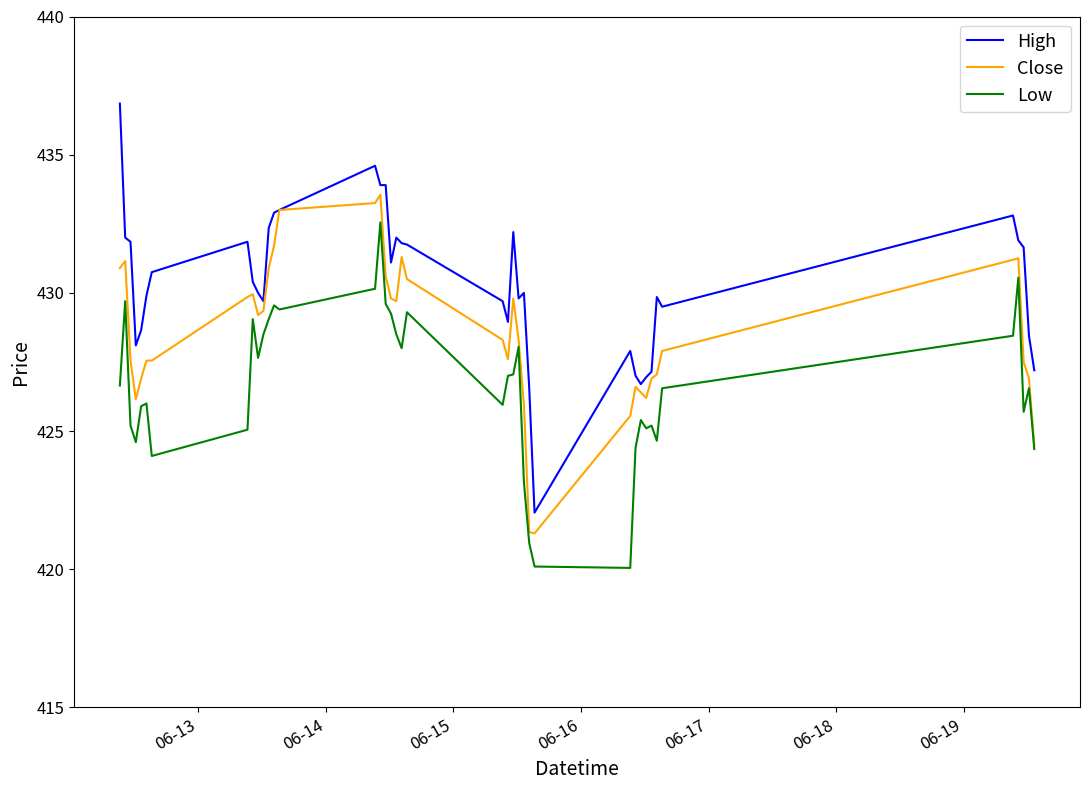

Rank the series by their average value, from highest to lowest.

High, Close, Low